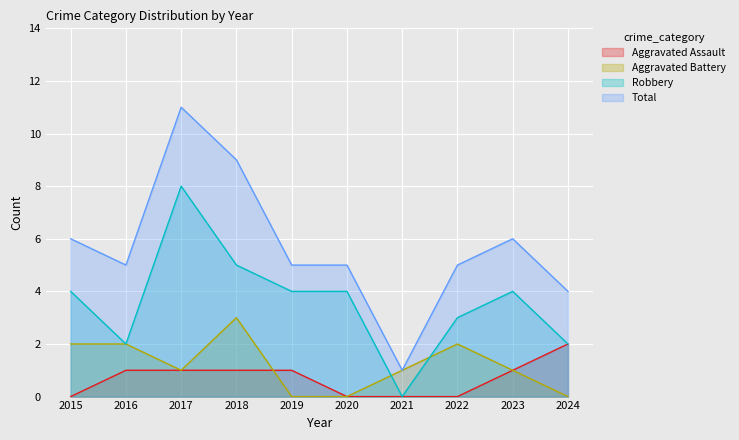

What is the difference between the maximum and minimum values in the Robbery series?

8